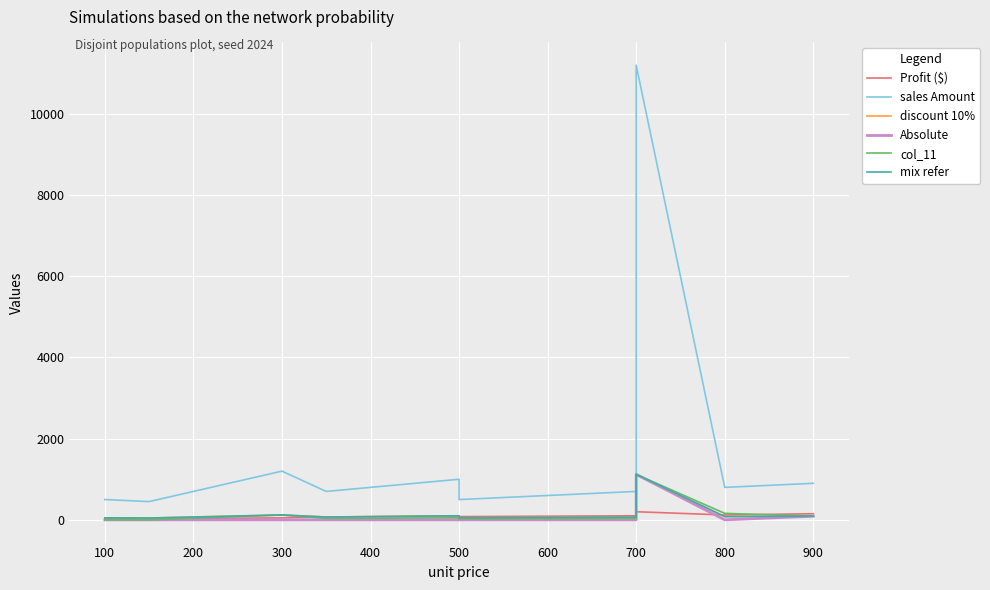

How many distinct data groups are displayed?

6